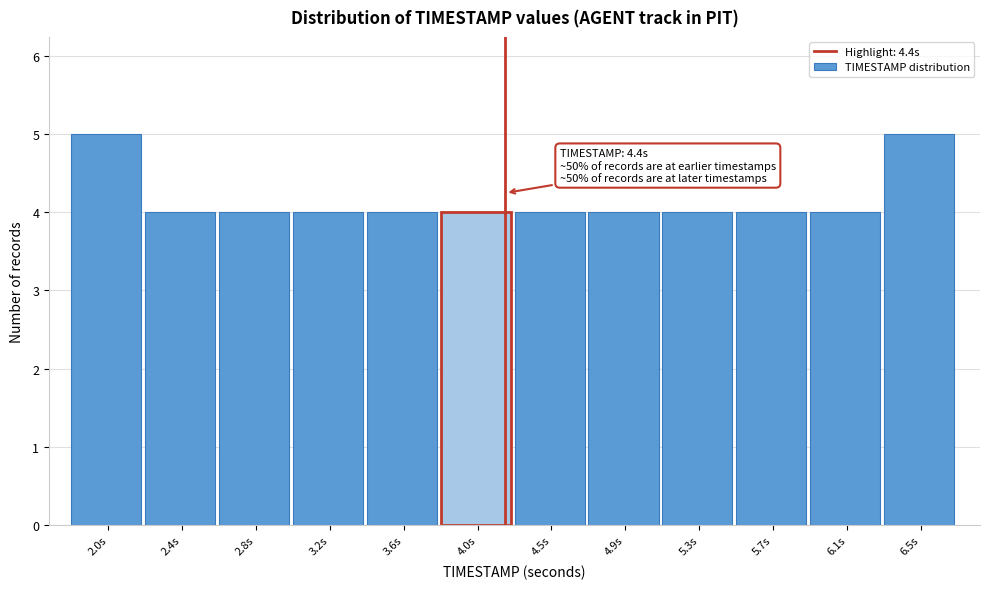

Reading left to right, list all the values displayed in this chart.

2.0s=5	2.4s=4	2.8s=4	3.2s=4	3.6s=4	4.0s=4	4.5s=4	4.9s=4	5.3s=4	5.7s=4	6.1s=4	6.5s=5